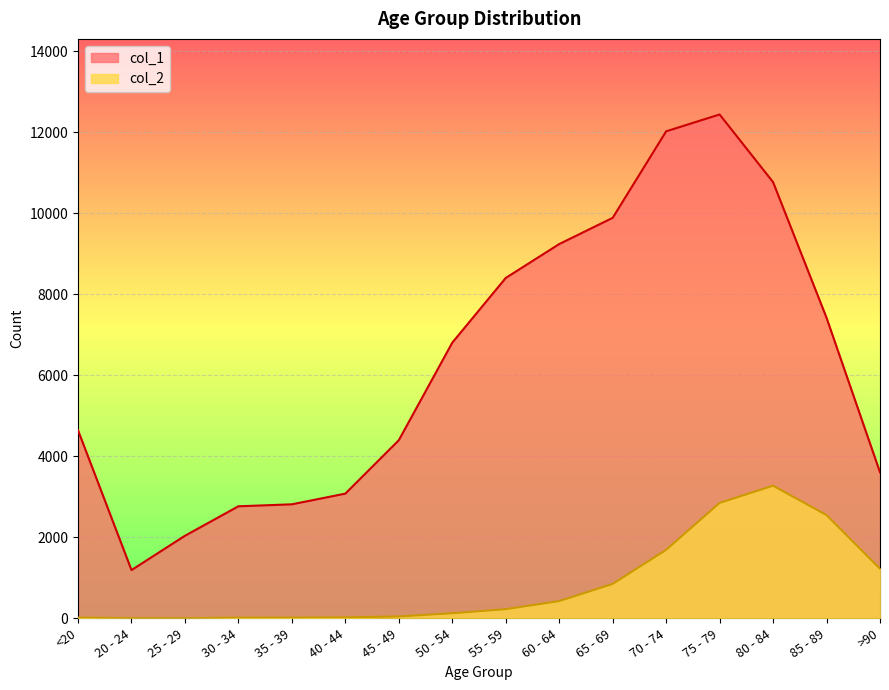

Where is the first local minimum for col_1?

20 - 24